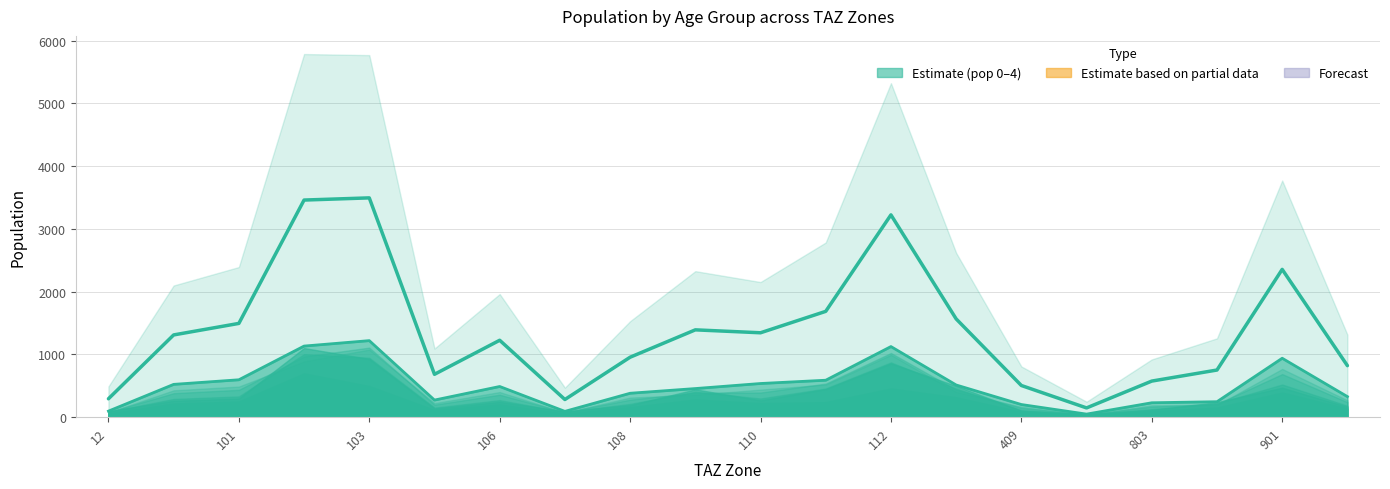

What is the smallest value displayed?

146.8